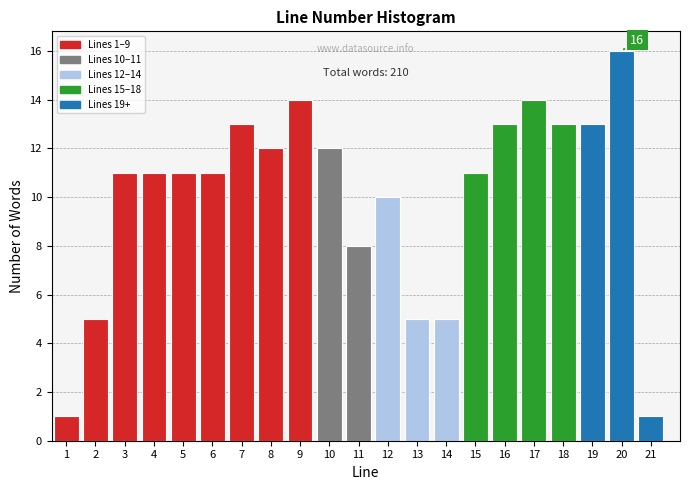

Reading left to right, list all the values displayed in this chart.

1=1	2=5	3=11	4=11	5=11	6=11	7=13	8=12	9=14	10=12	11=8	12=10	13=5	14=5	15=11	16=13	17=14	18=13	19=13	20=16	21=1